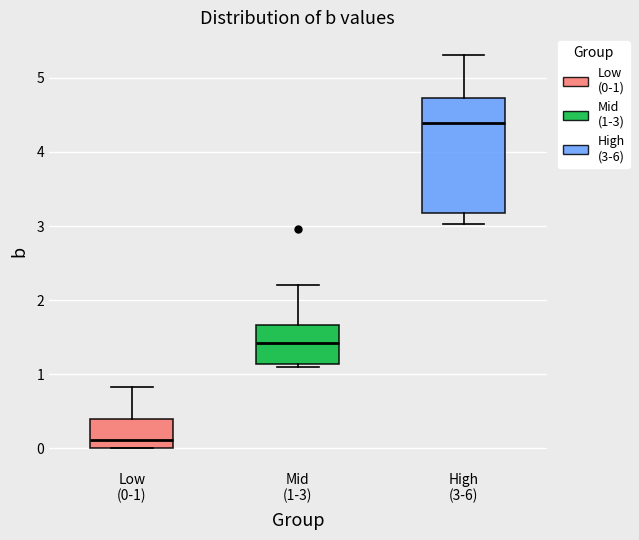

Comparing the boxes themselves (not the whiskers), which one is the tallest?

High (3-6)